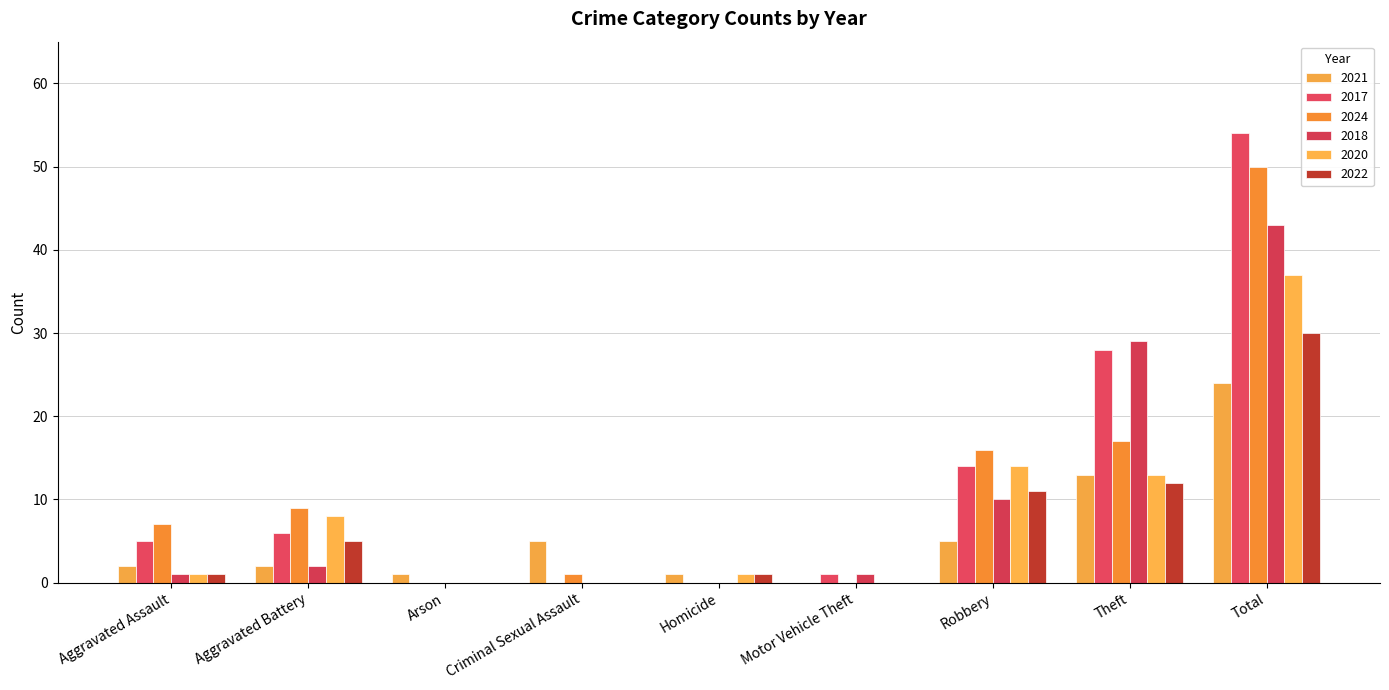

The 2020 series shows 18 at Arson. True or false?

False